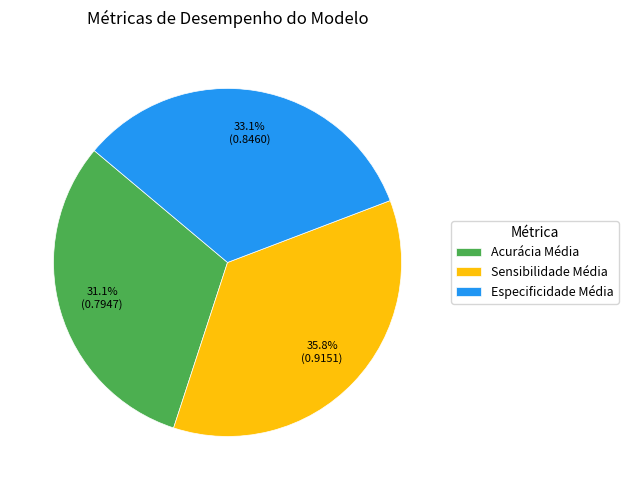

To the nearest percent, what is the combined percentage of Especificidade Média and Sensibilidade Média?

69%